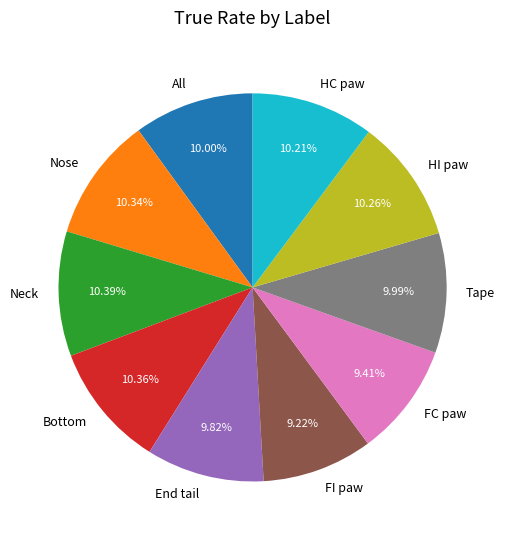

How many slices are in this pie chart?

10